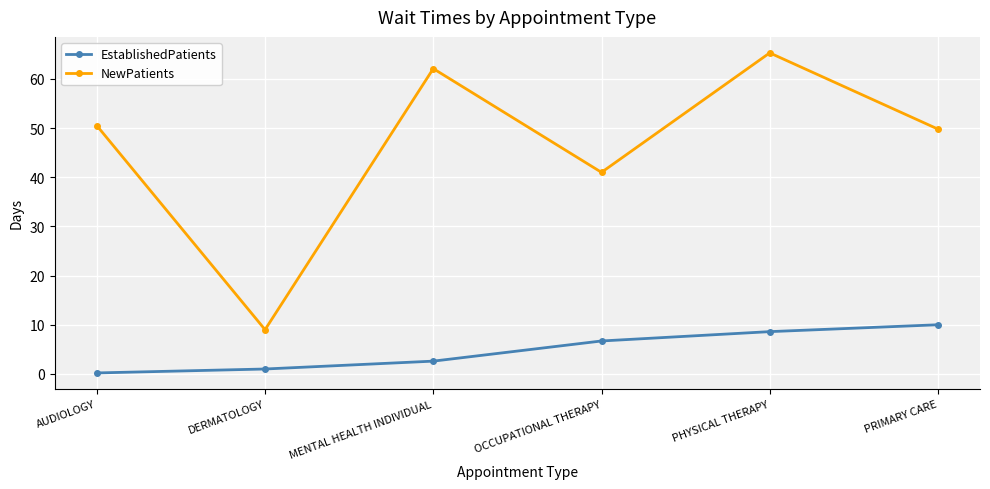

Reading left to right, transcribe all the data shown in this chart.

EstablishedPatients: 0.2	1.0	2.6	6.7	8.6	10.0
NewPatients: 50.5	9.0	62.1	41.0	65.3	49.8